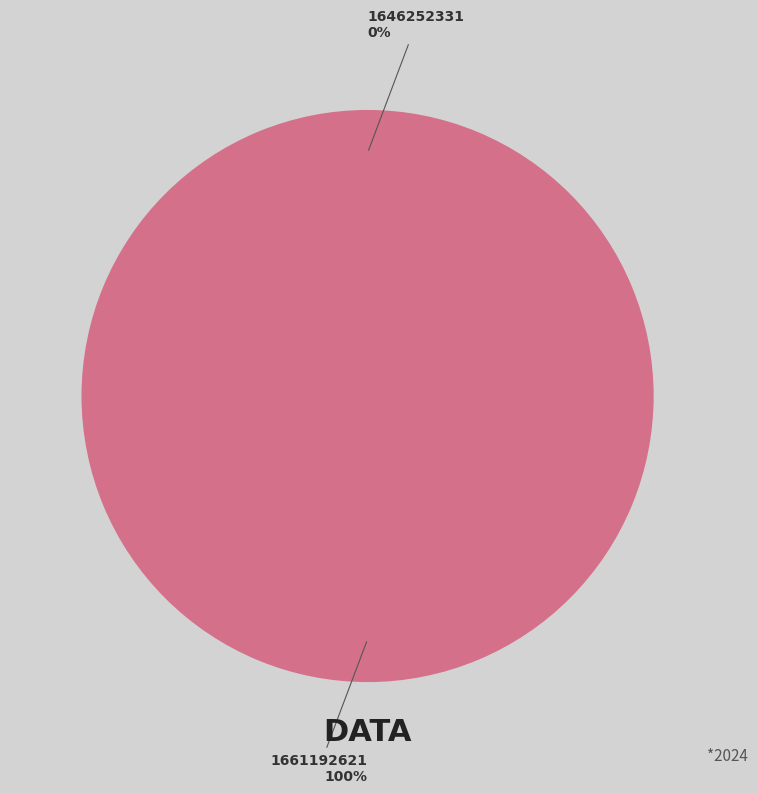

What is the largest slice in the pie chart?

1661192621